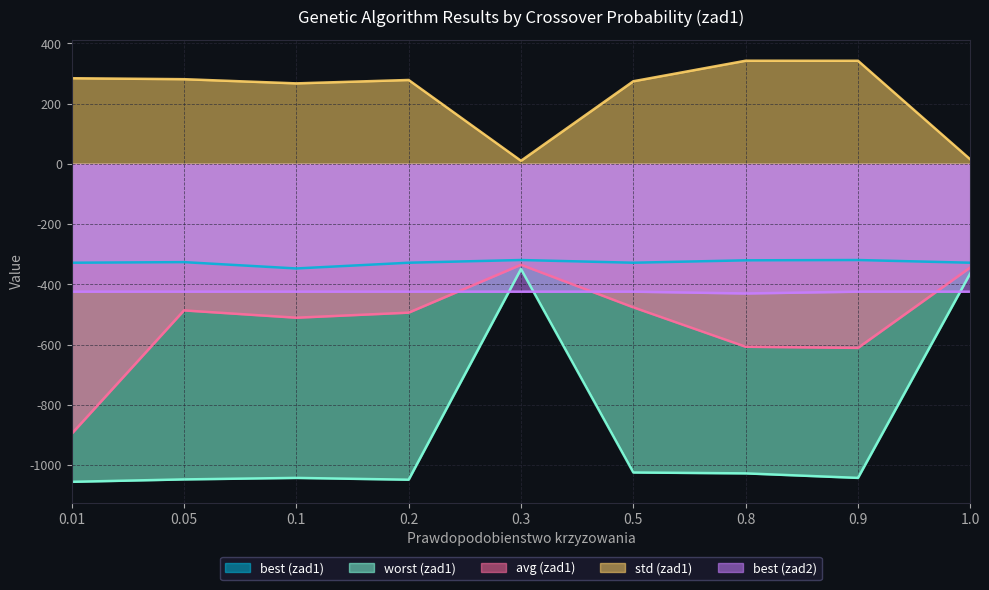

True or false: avg (zad1) has a value of -801.2 at 0.5.

False